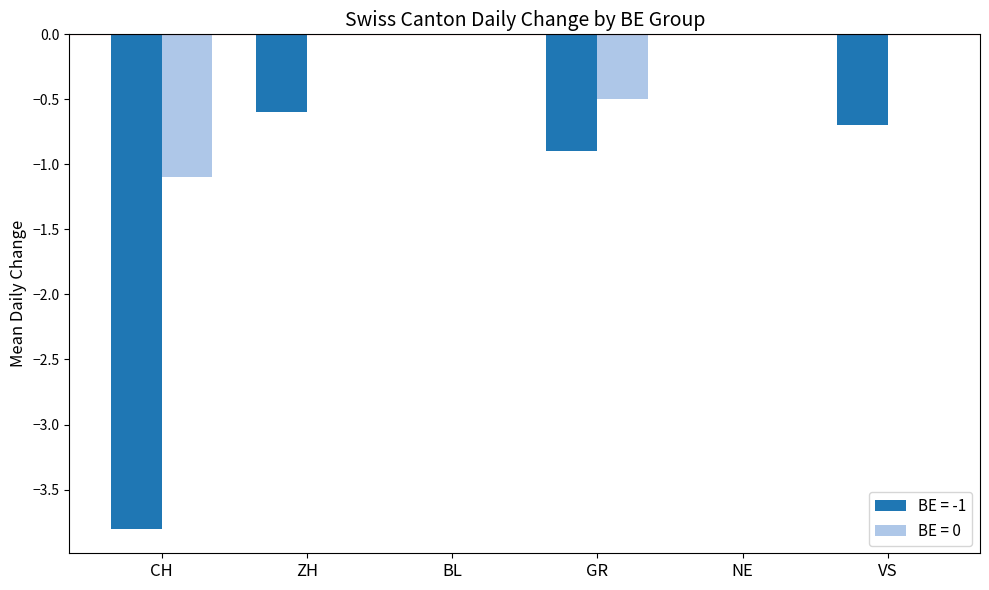

What are all the series names shown in the legend?

BE = -1, BE = 0